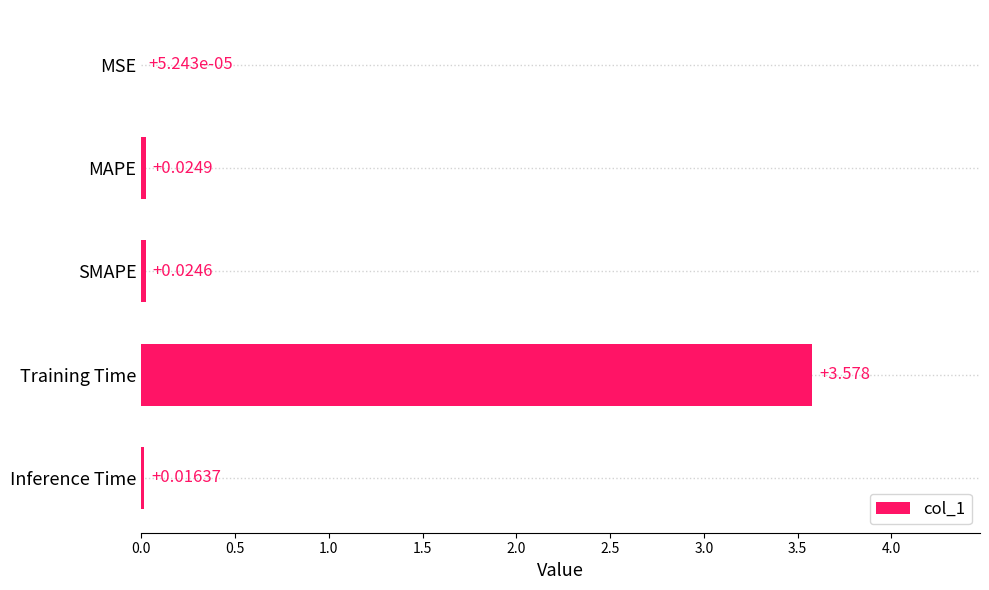

Between SMAPE and Training Time, which is larger?

Training Time